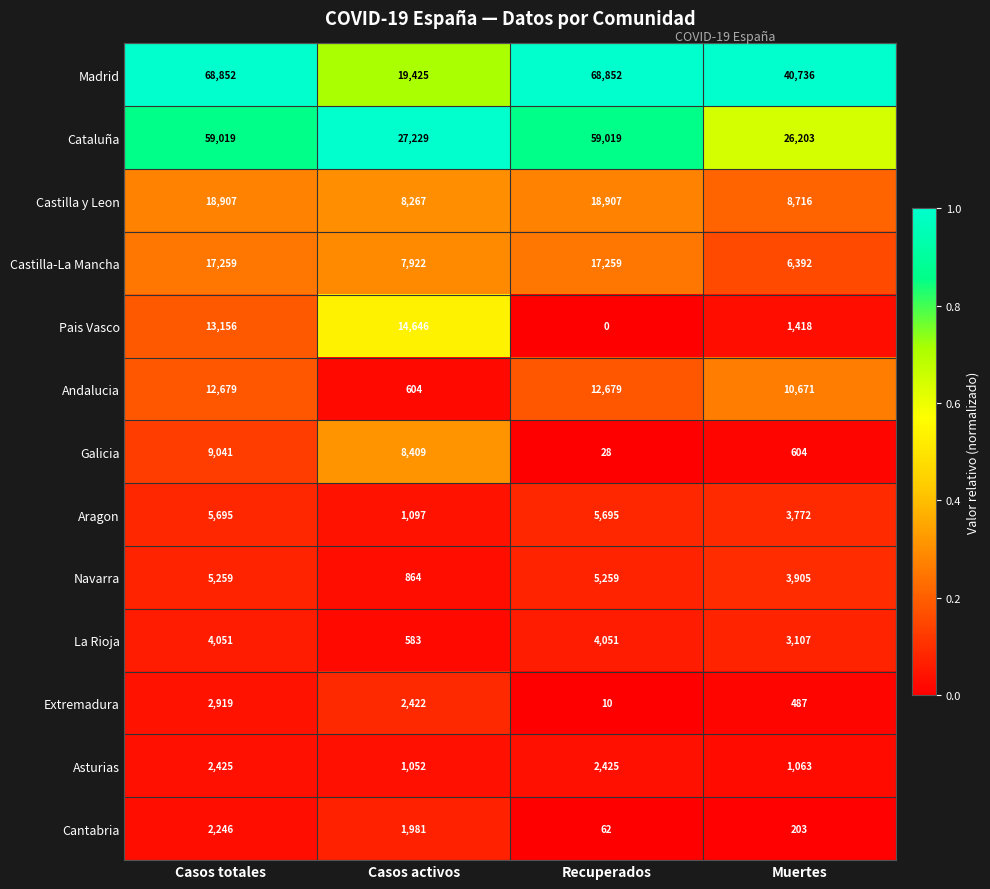

Rank the series by their maximum value, from lowest to highest.

Cantabria, Asturias, Extremadura, La Rioja, Navarra, Aragon, Galicia, Andalucia, Pais Vasco, Castilla-La Mancha, Castilla y Leon, Cataluña, Madrid